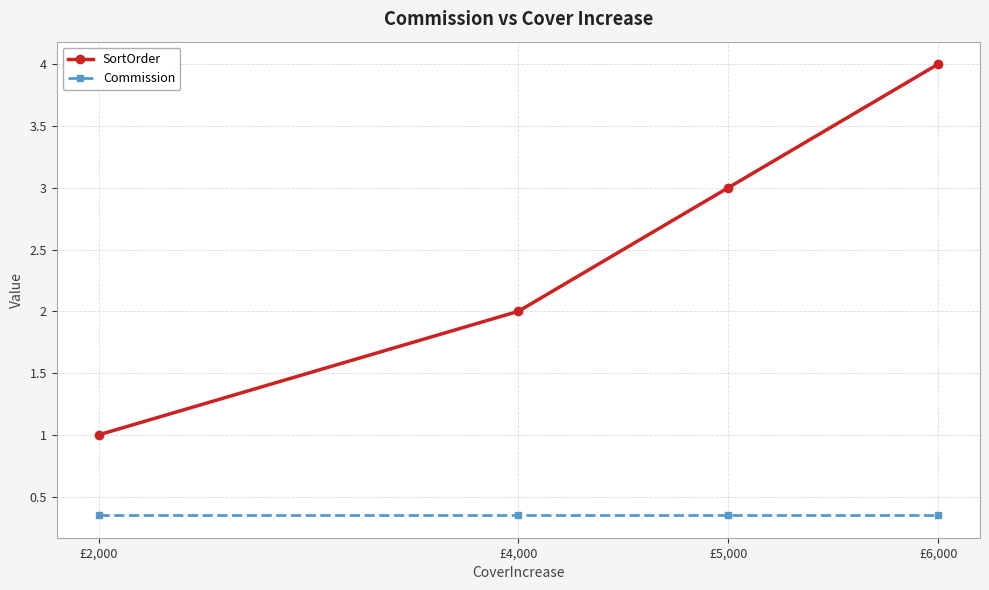

The Commission series shows 0.6 at £6,000. True or false?

False